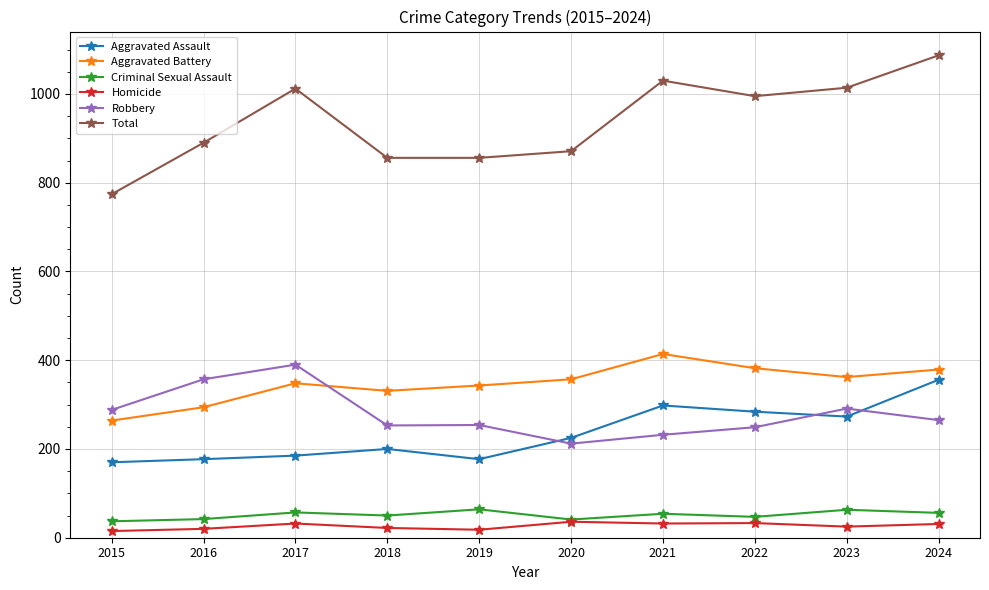

What is the sum of all Criminal Sexual Assault values?

511